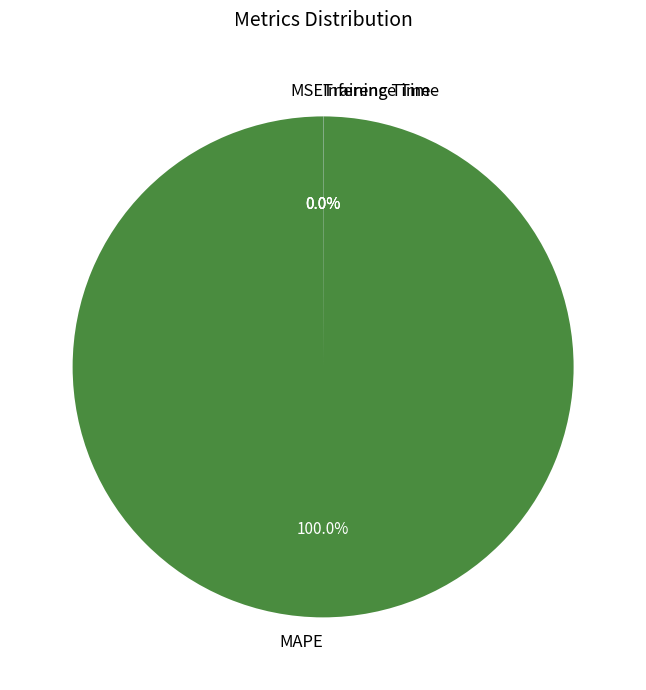

To the nearest percent, what portion does MAPE represent?

100%